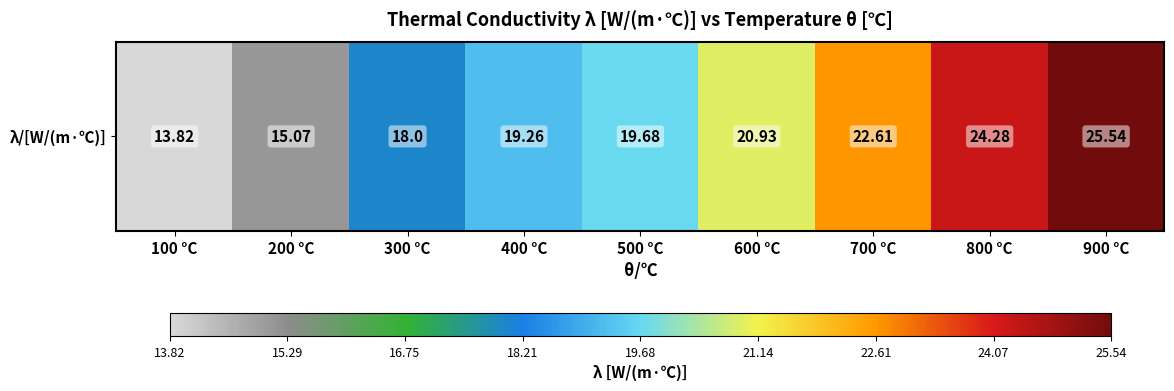

What value does the data have at 500 °C?

19.7